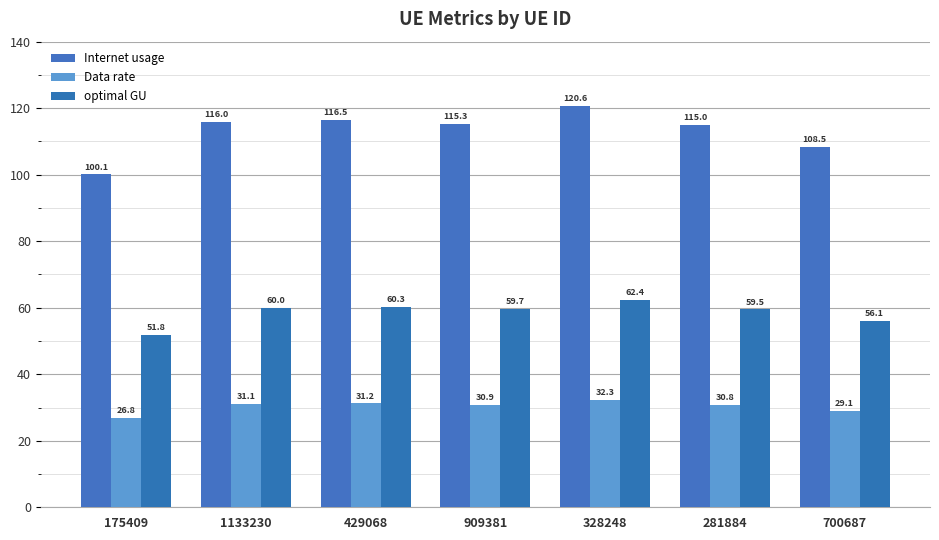

Is it true that optimal GU equals 51.8 at 175409?

True